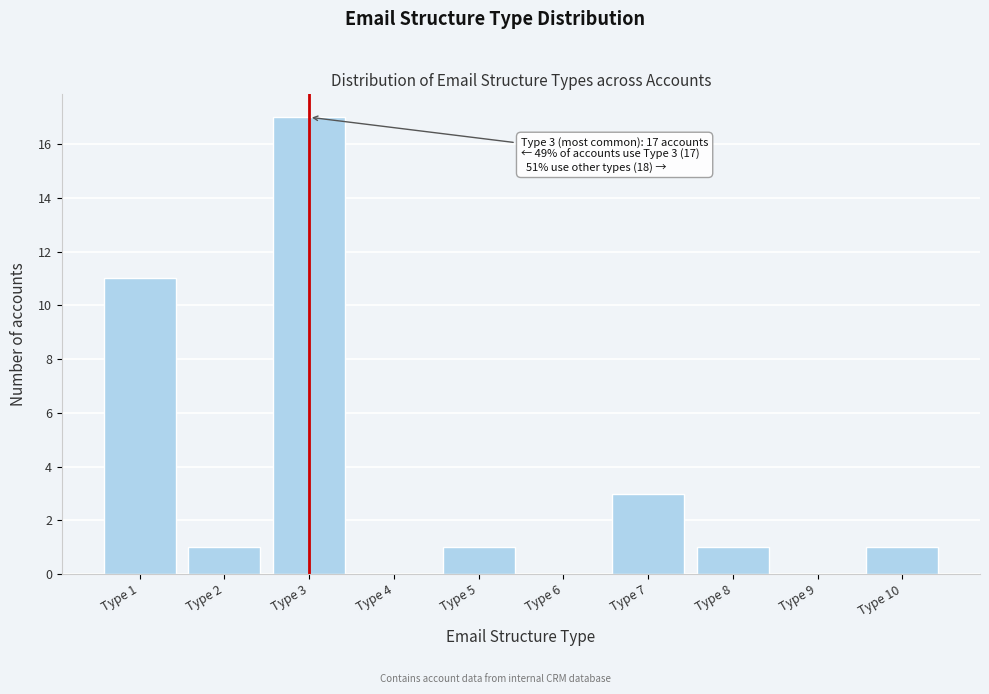

Reading left to right, transcribe all the data shown in this chart.

Type 1=11	Type 2=1	Type 3=17	Type 4=0	Type 5=1	Type 6=0	Type 7=3	Type 8=1	Type 9=0	Type 10=1